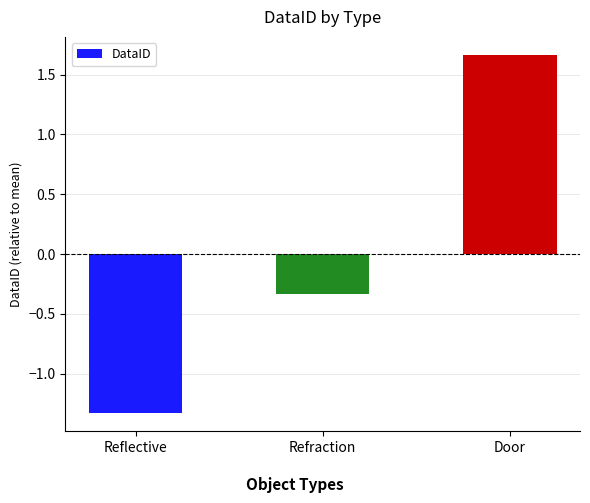

Which label corresponds to the smallest value in the chart?

Reflective